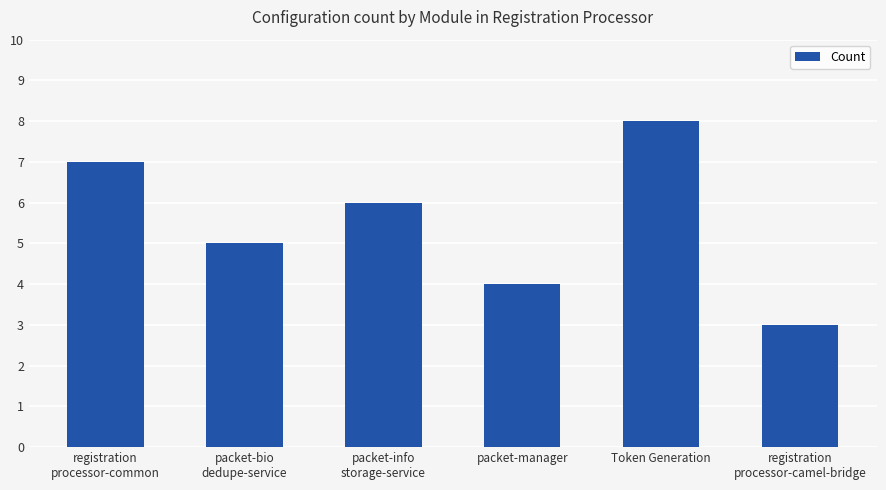

What is the change in value from registration
processor-common to registration
processor-camel-bridge?

-4